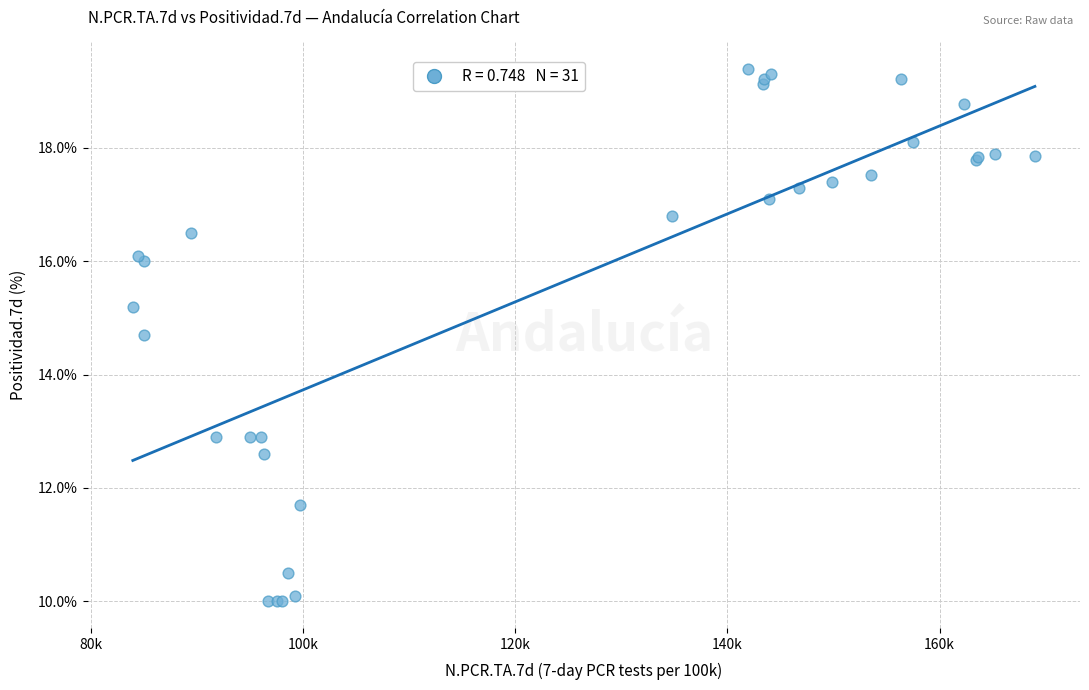

What Y value in the scatter plot is closest to 14?

14.7